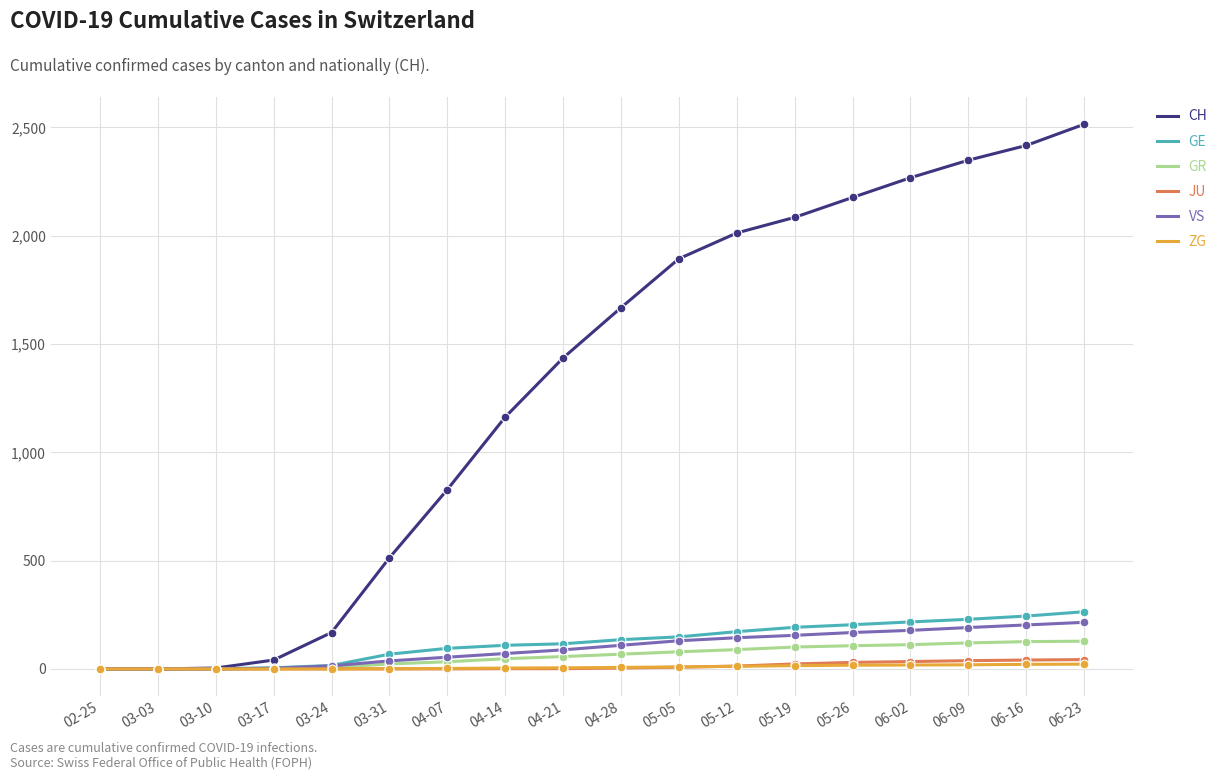

What is the total value across all series at 05-26?

2703